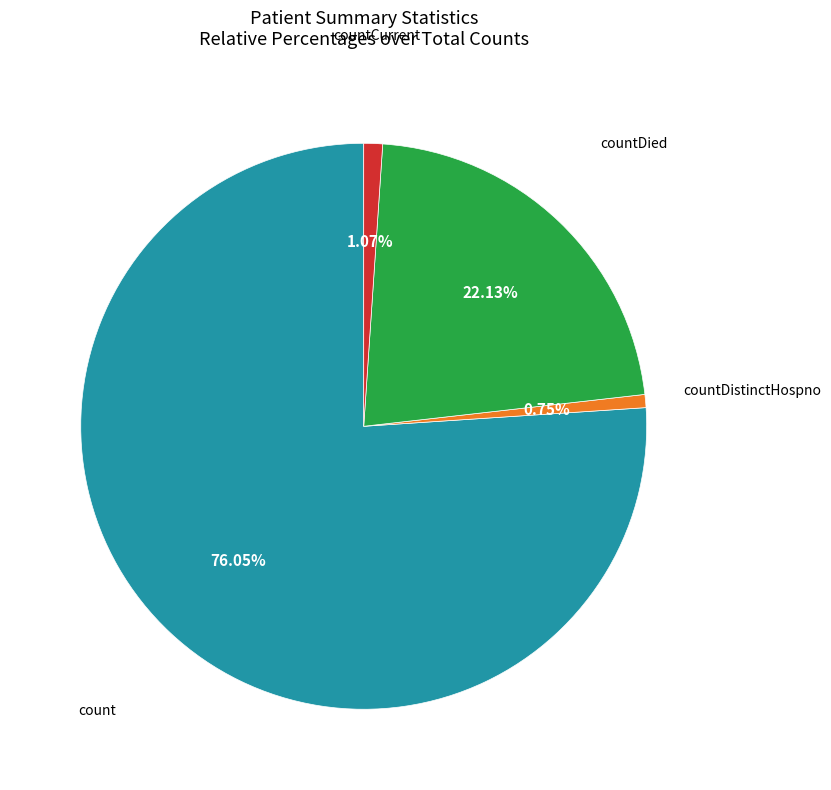

To the nearest percent, what is the average slice percentage?

25%